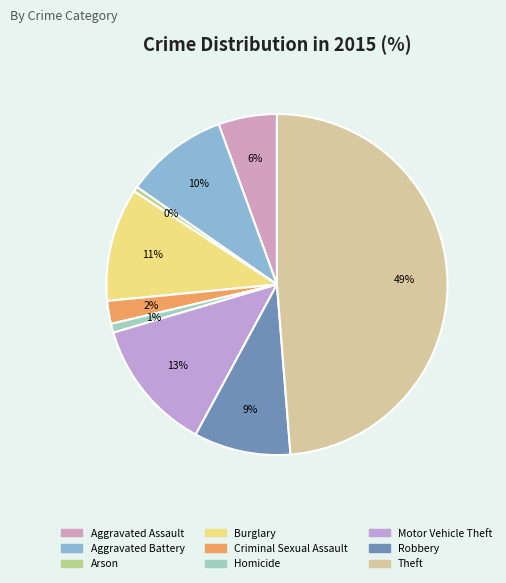

Combined, what portion of the pie is Homicide and Motor Vehicle Theft?

13.4%